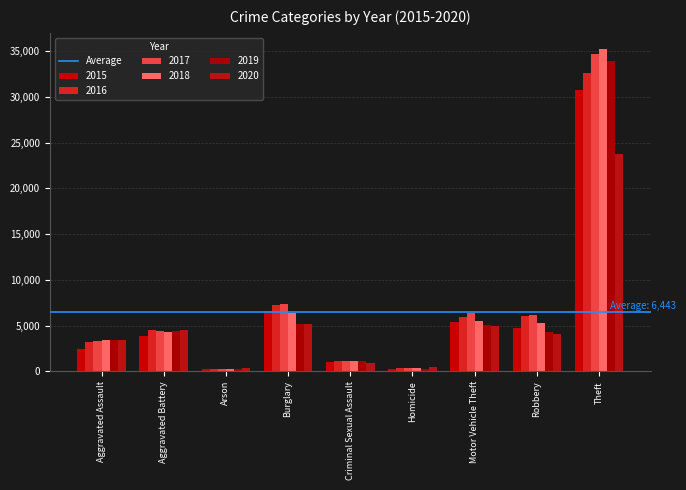

Which series has the widest spread of values?

2018